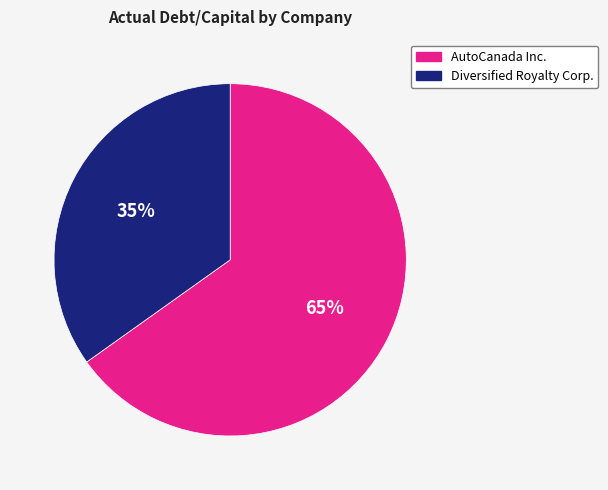

Is there a majority slice in this chart?

Yes